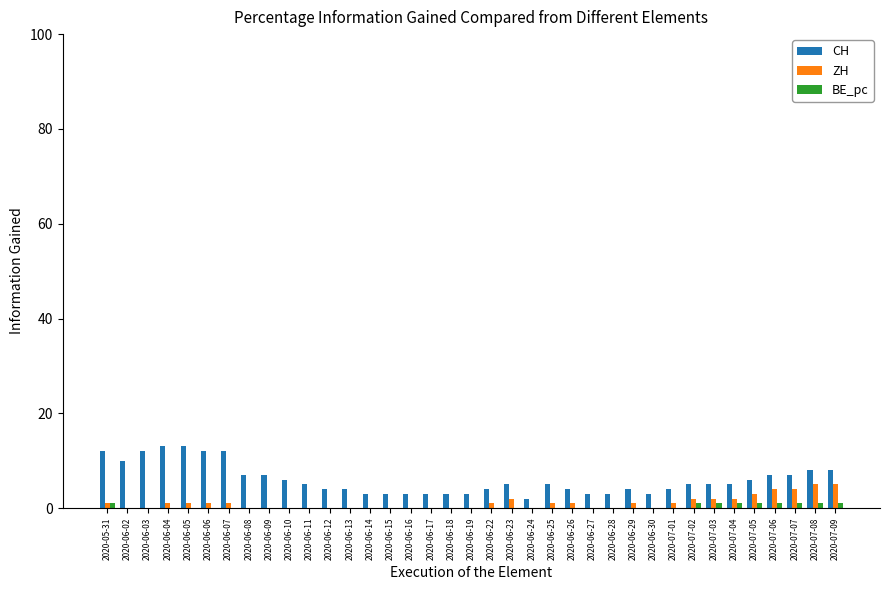

What is the greatest value displayed?

13